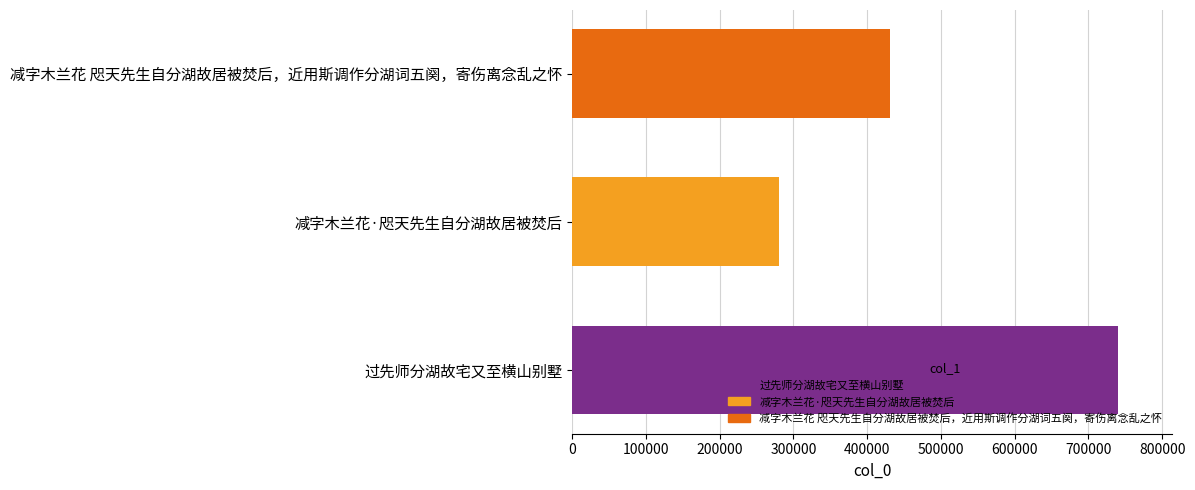

Which has a higher value, 减字木兰花·咫天先生自分湖故居被焚后 or 减字木兰花 咫天先生自分湖故居被焚后，近用斯调作分湖词五阕，寄伤离念乱之怀?

减字木兰花 咫天先生自分湖故居被焚后，近用斯调作分湖词五阕，寄伤离念乱之怀